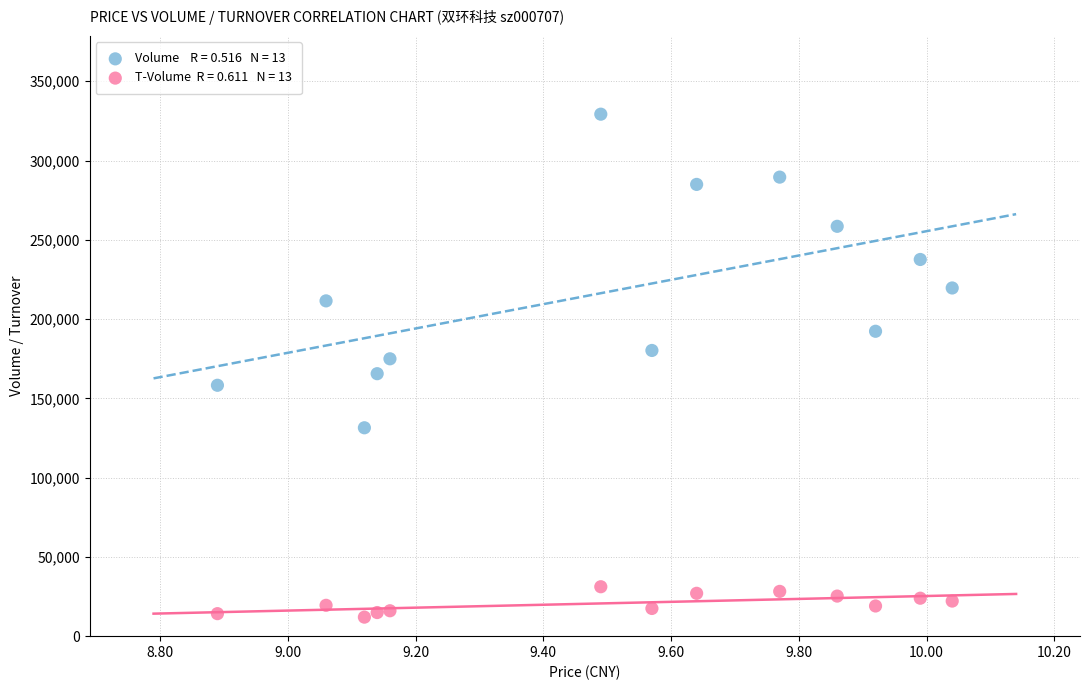

Across all data points, what is the range of Y values (max minus min)?

317212